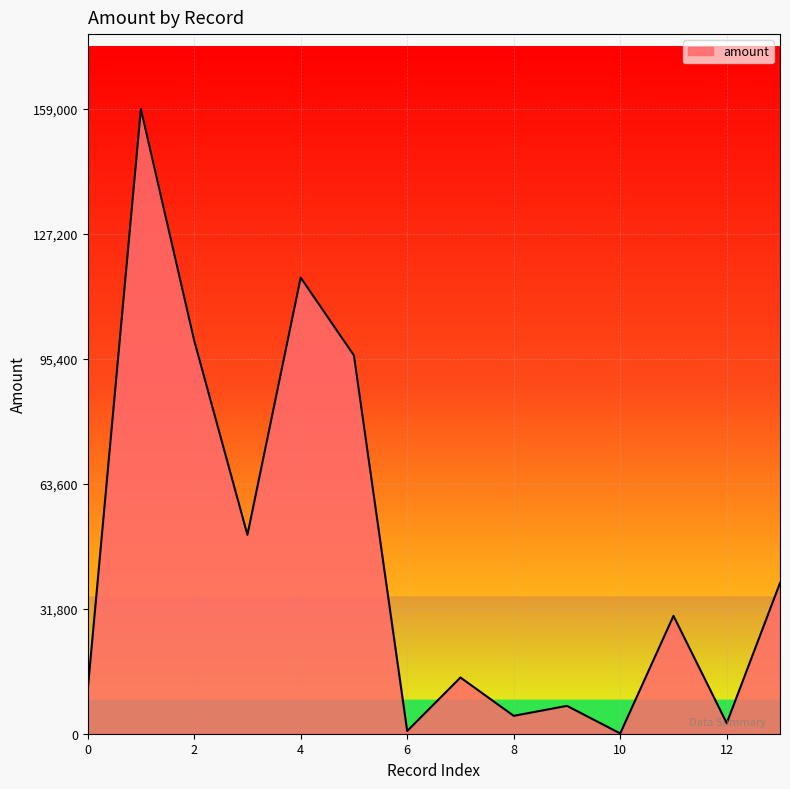

What is the greatest value displayed?

159000.0